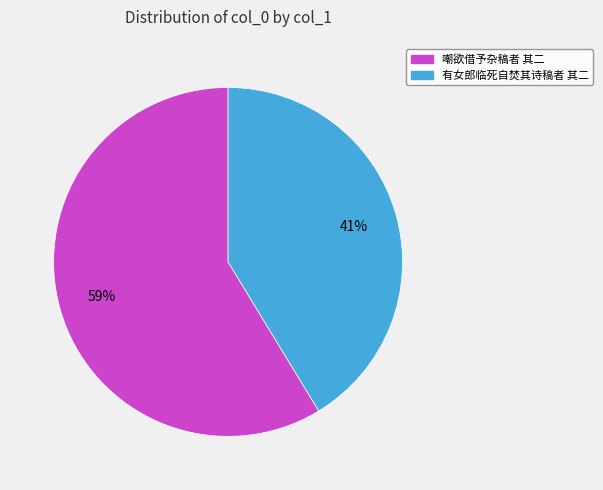

The 有女郎临死自焚其诗稿者 其二 slice represents 52% of the pie. True or false?

False